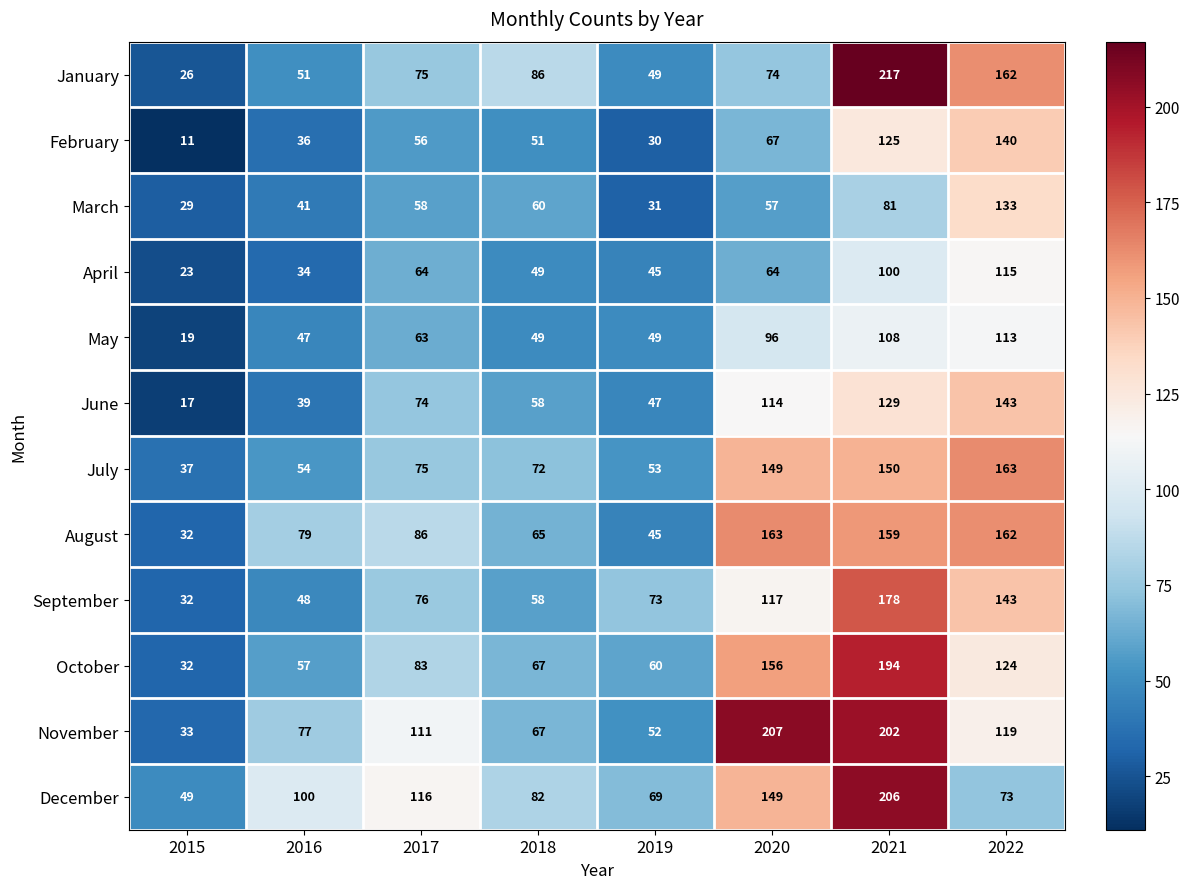

Rank the categories by October value from highest to lowest.

2021, 2020, 2022, 2017, 2018, 2019, 2016, 2015